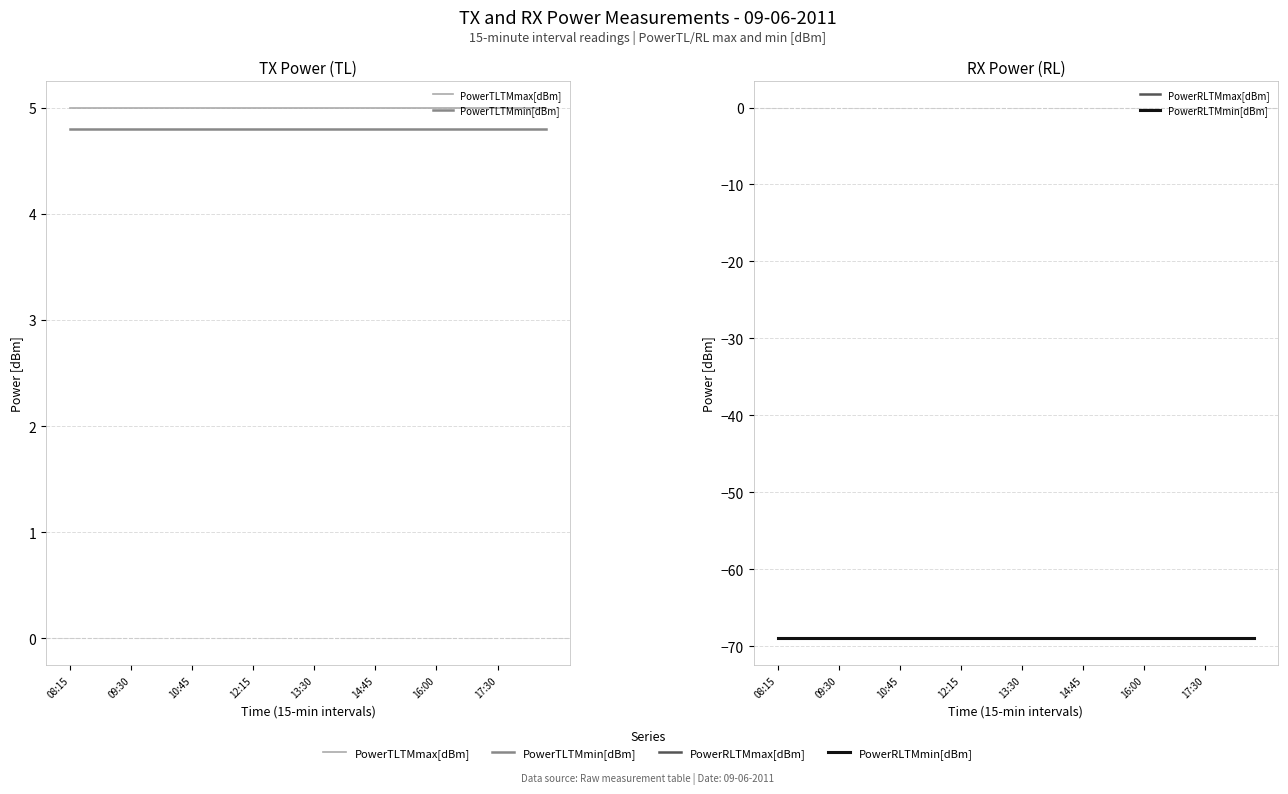

Does the chart have visible grid lines?

Yes